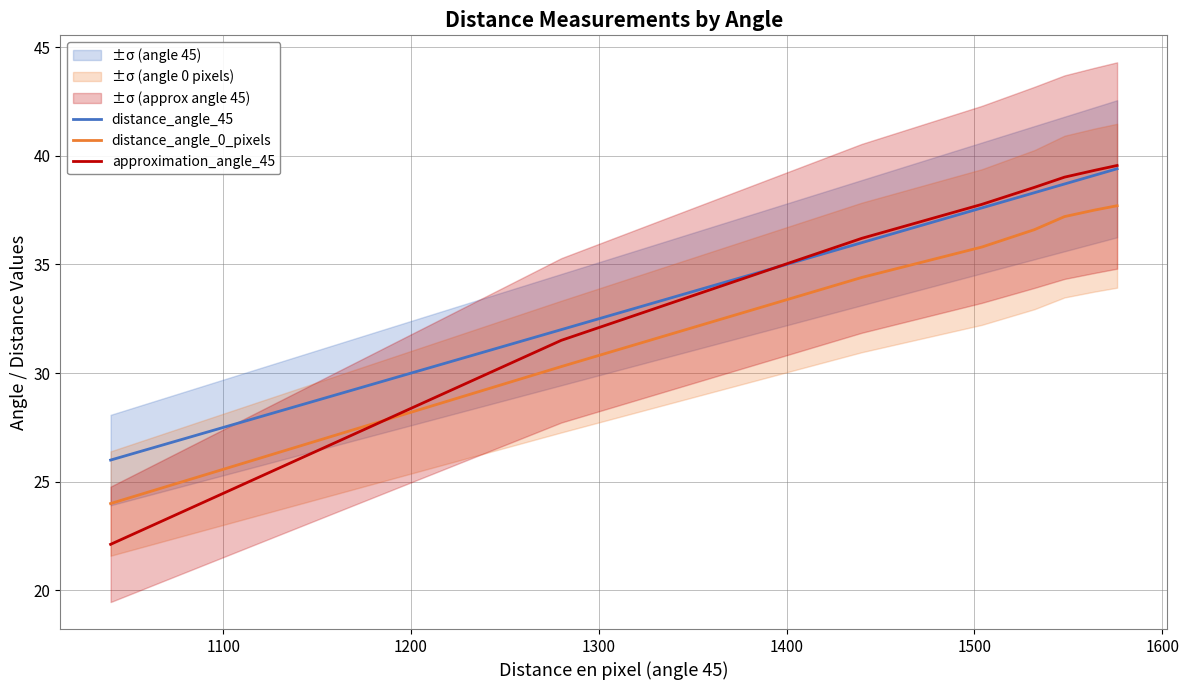

What is the lowest value of the distance_angle_0_pixels series?

24.0